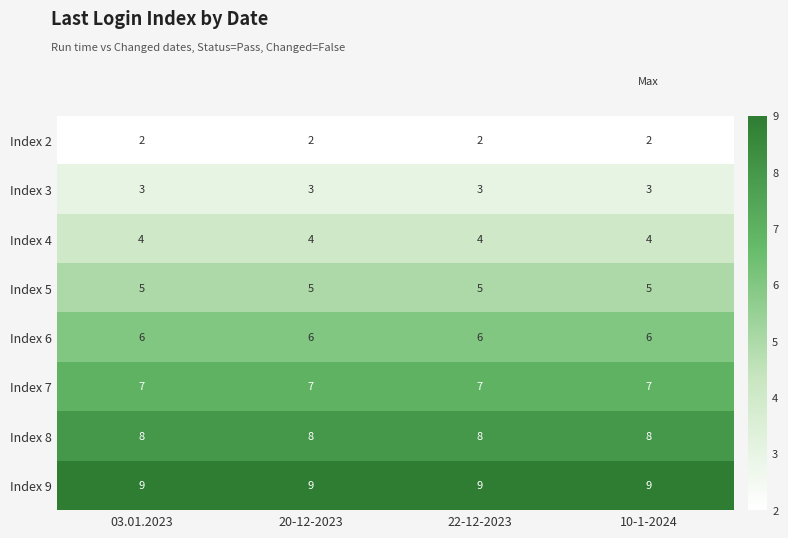

Is the value of Index 4 at 20-12-2023 greater than the value of Index 7 at 03.01.2023?

No